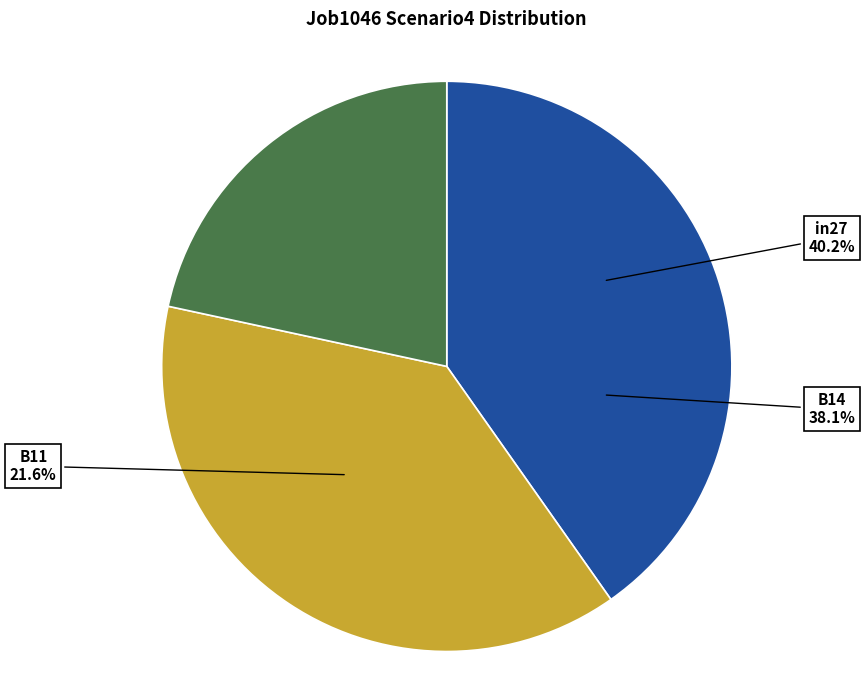

Count the number of slices in the pie.

3